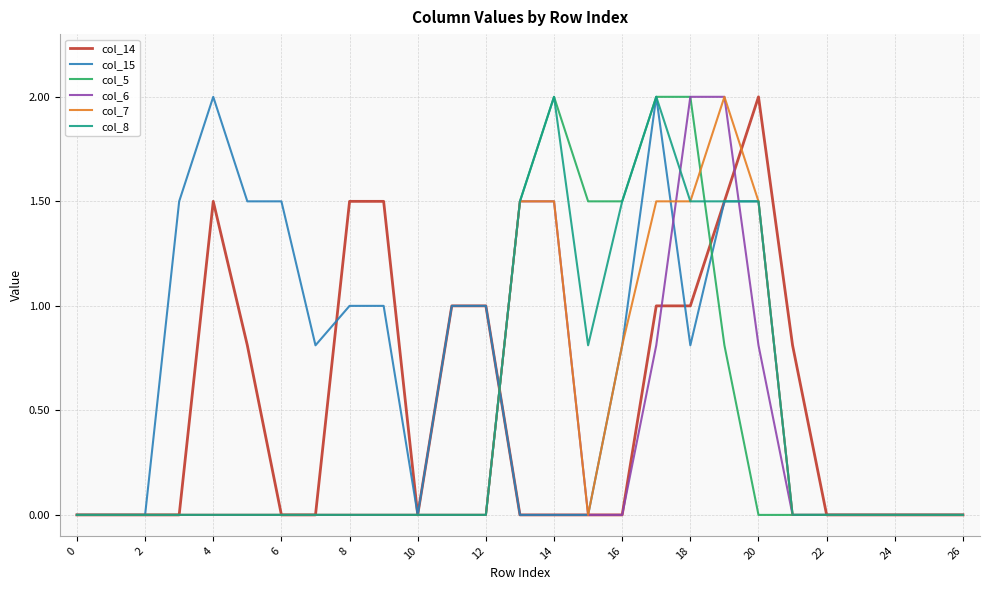

What is the maximum value for col_14?

2.0